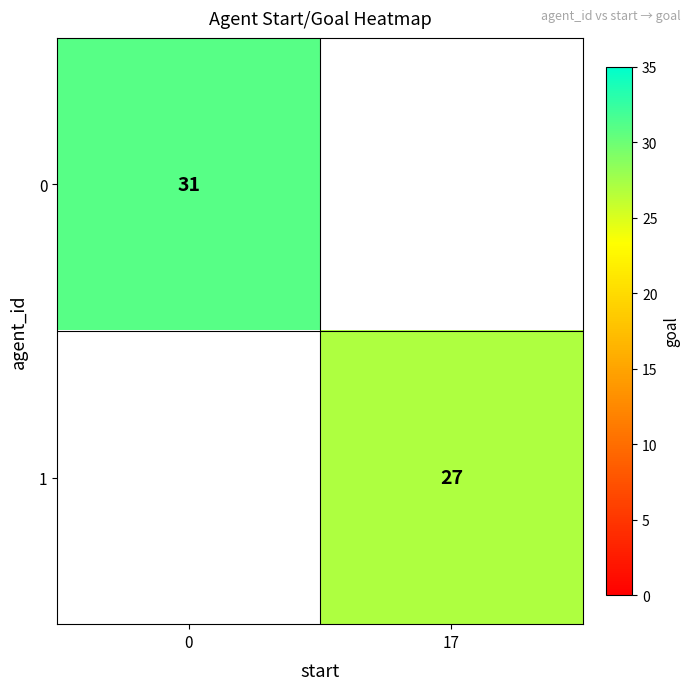

True or false: 0 has a value of 31 at 0.

True